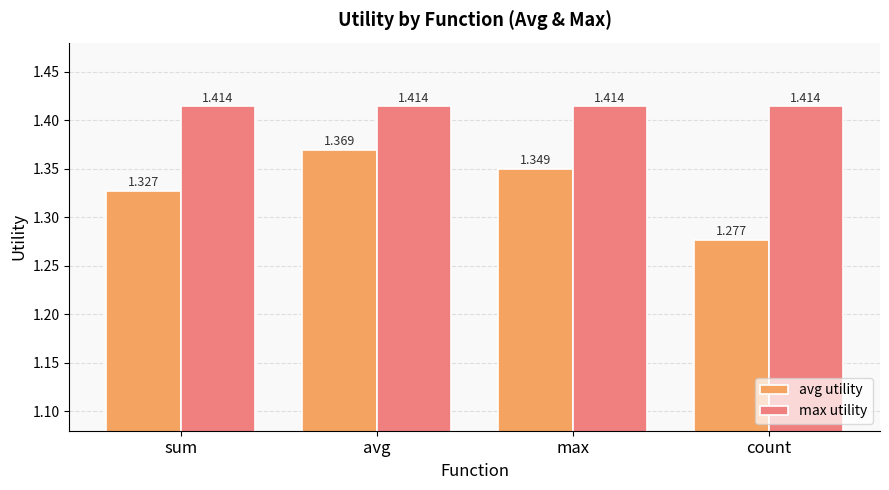

How many categories are shown in the chart?

4